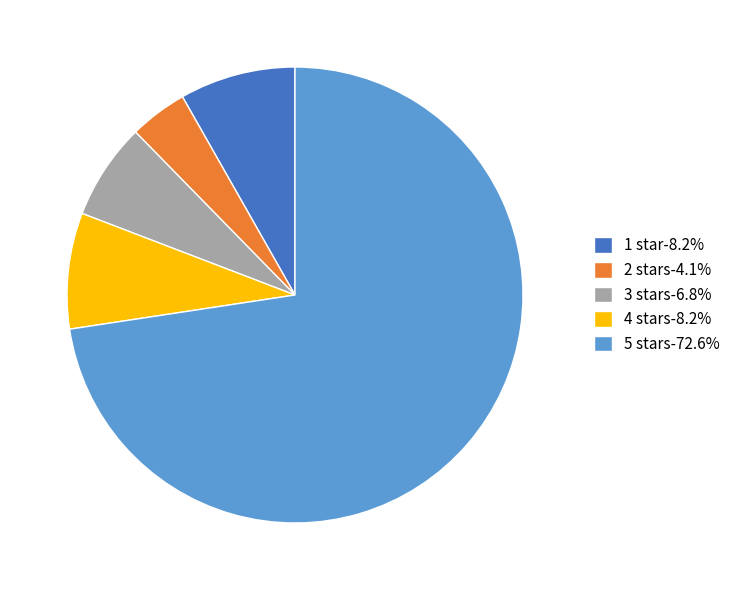

Do 3 stars-6.8% and 4 stars-8.2% together represent more than half of the pie?

No